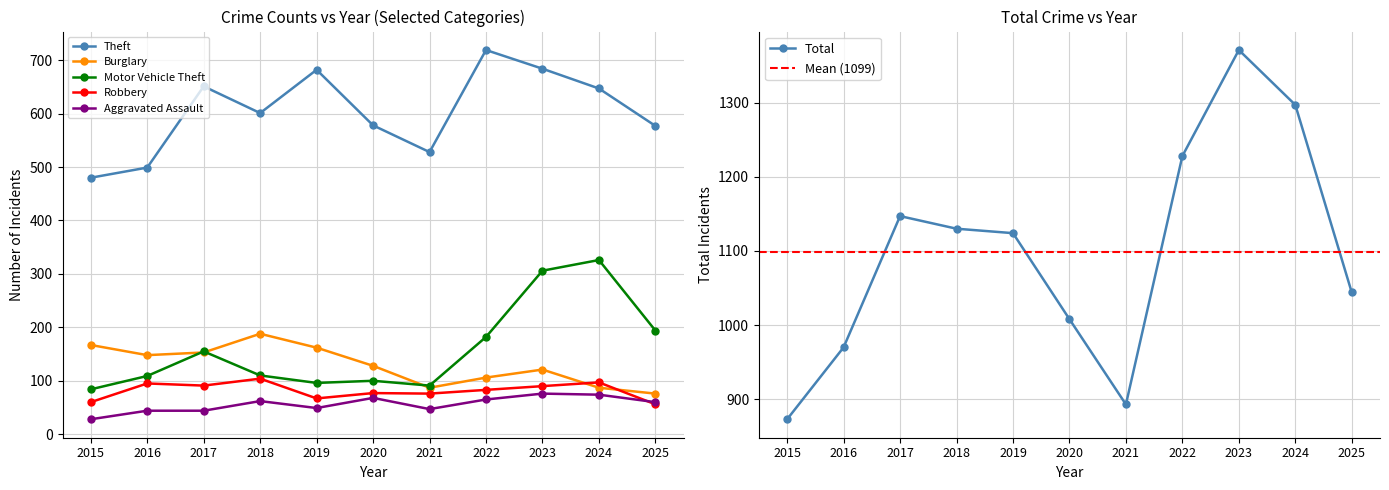

What is the sum of the Burglary values at 2018 and 2020?

316